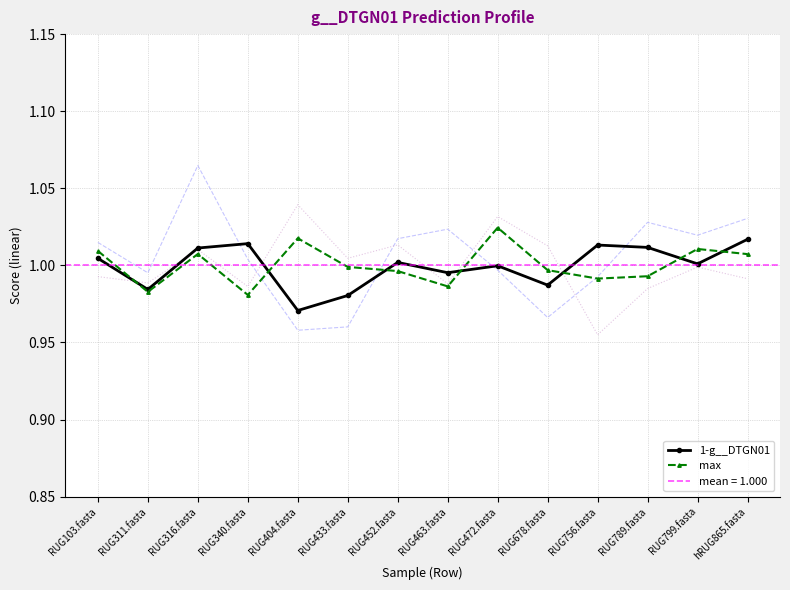

What is the value of the 1-g__DTGN01 point at the 3rd from the left?

1.0